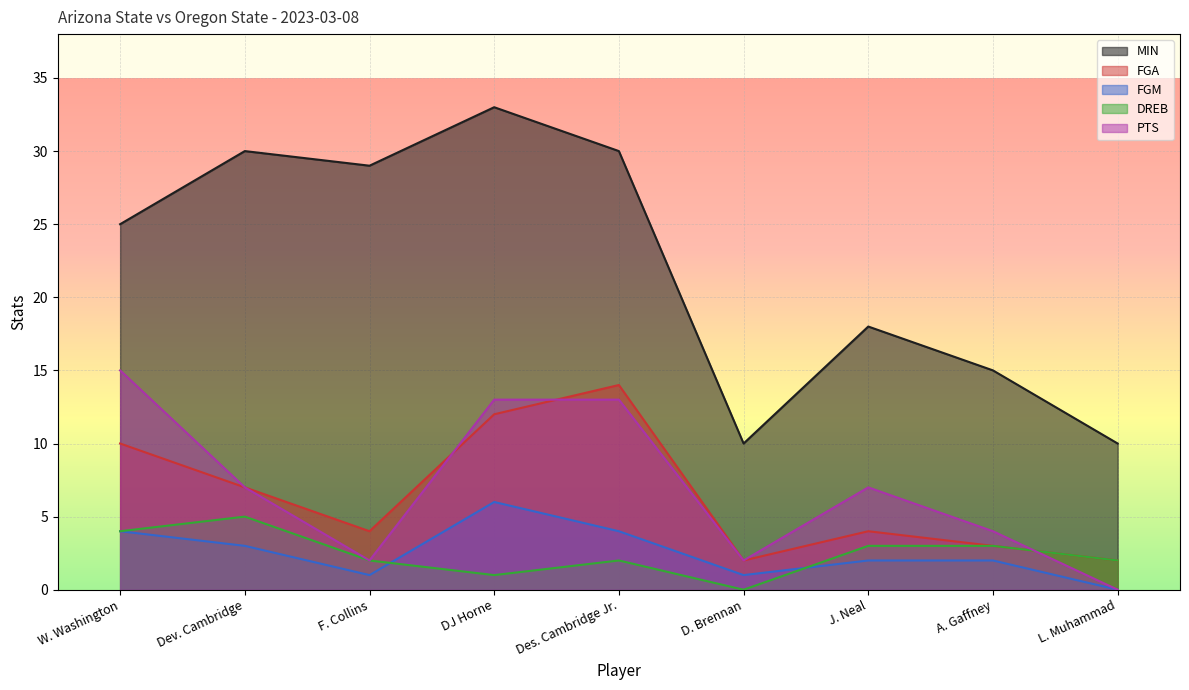

What are all the series names shown in the legend?

MIN, FGA, FGM, DREB, PTS